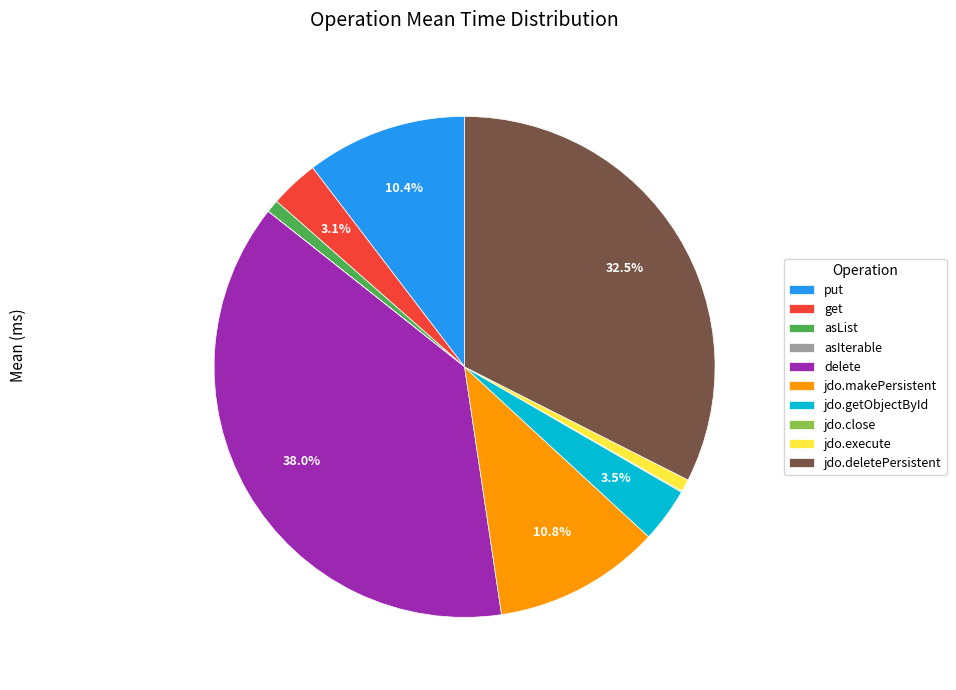

What is the largest slice in the pie chart?

delete